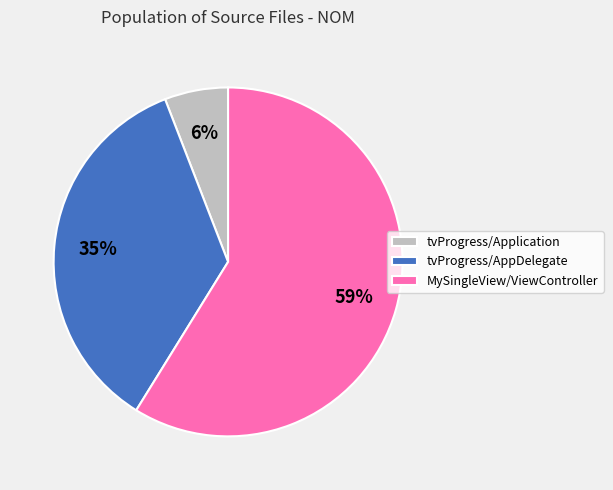

To the nearest percent, what is the difference between the largest and smallest slice percentages?

53%